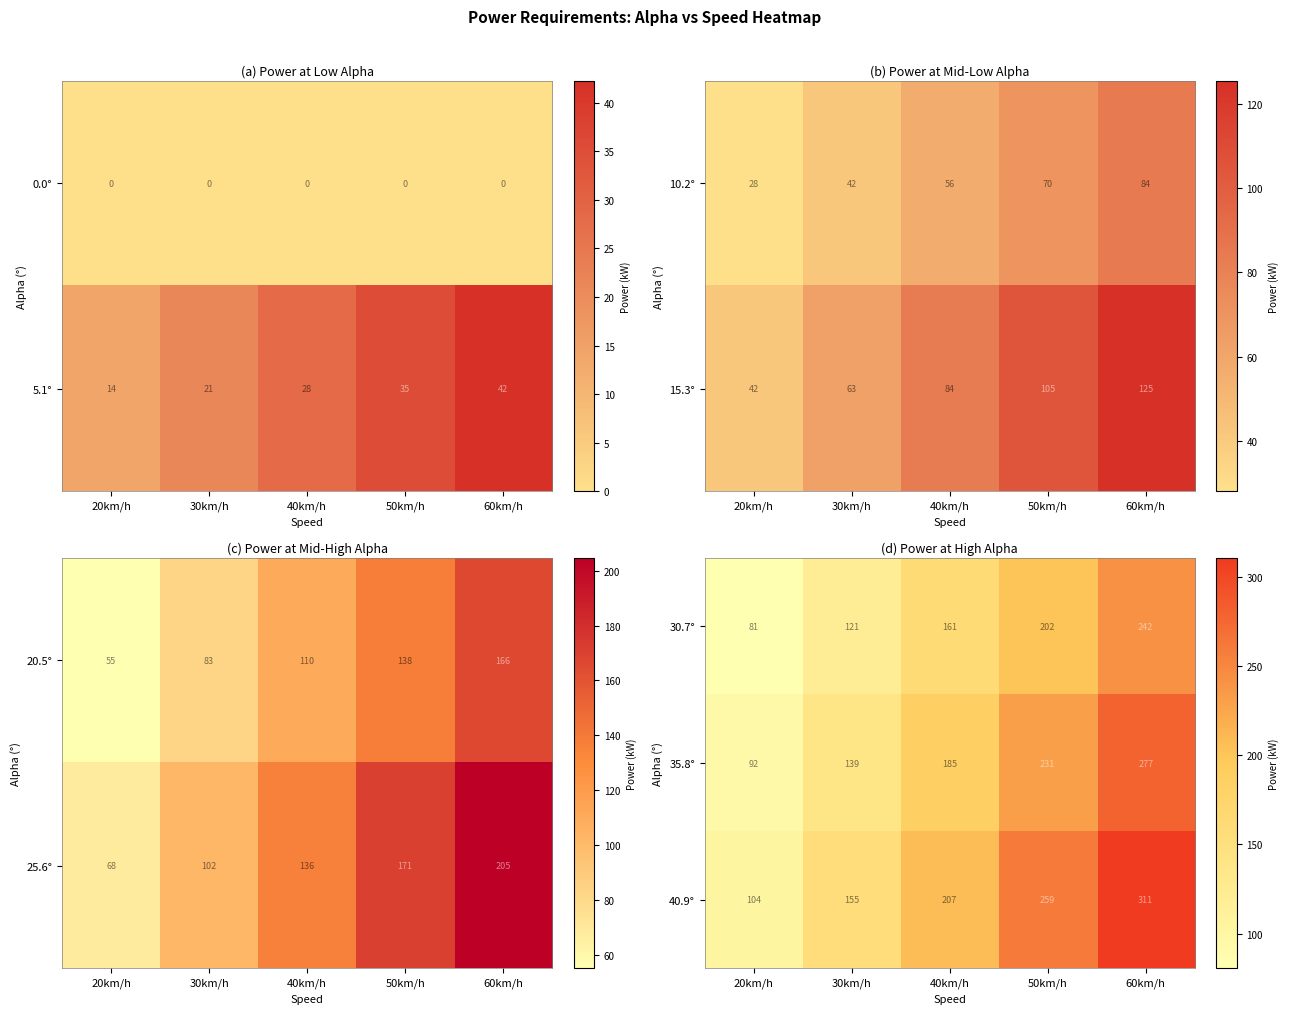

Is the value of 40.9° at 40km/h greater than the value of 35.8° at 50km/h?

No